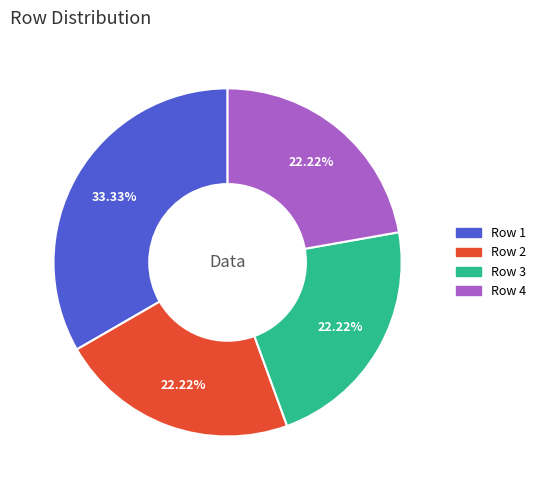

Is there a majority slice in this chart?

No